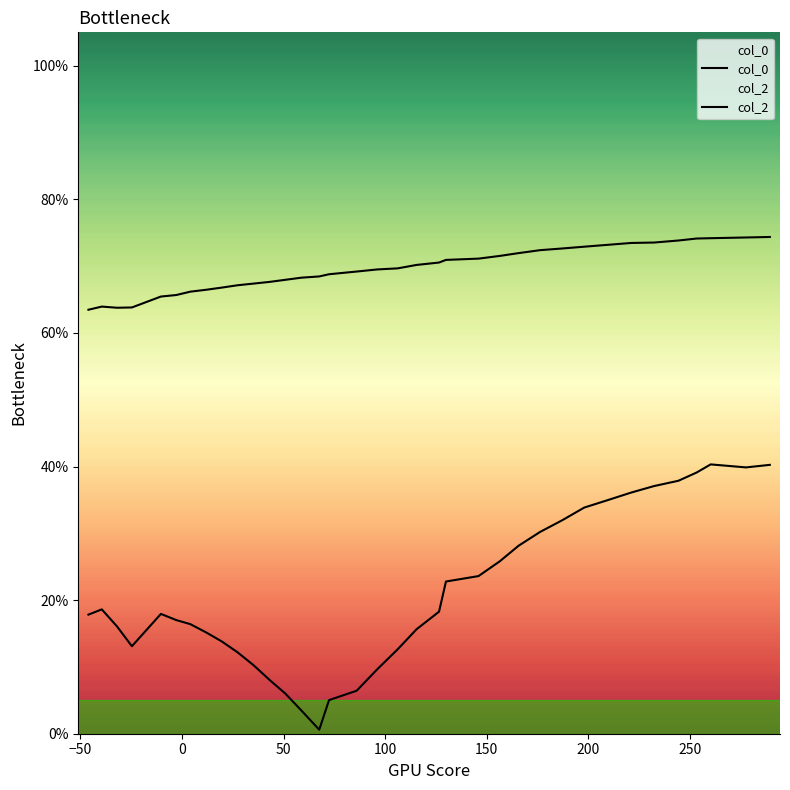

Does the chart display data point markers on the line(s)?

No